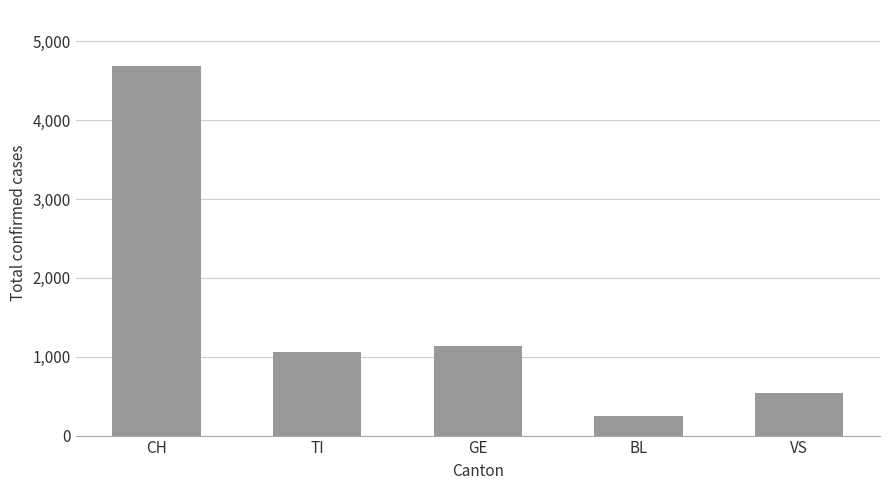

Is it true that the value at TI is 1765?

False